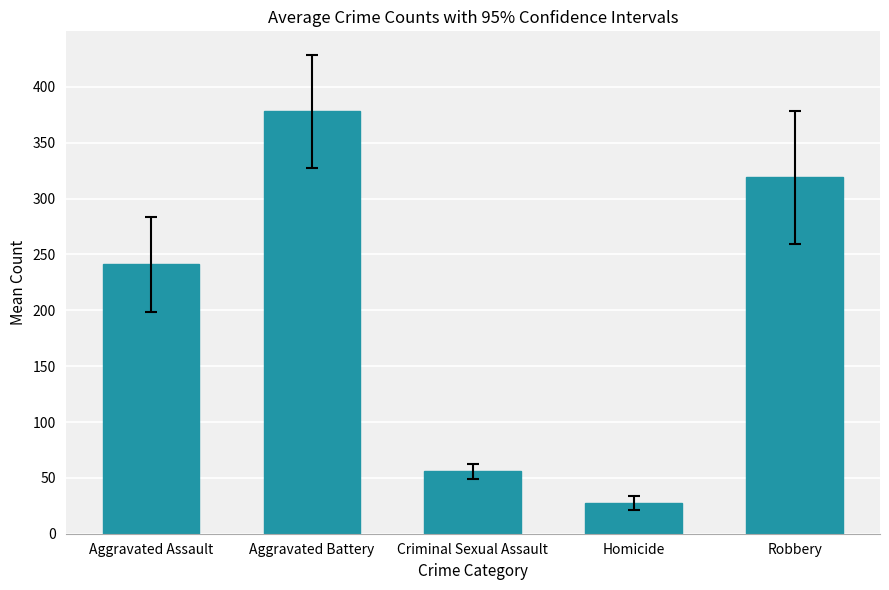

What is the minimum value shown in the chart?

27.7